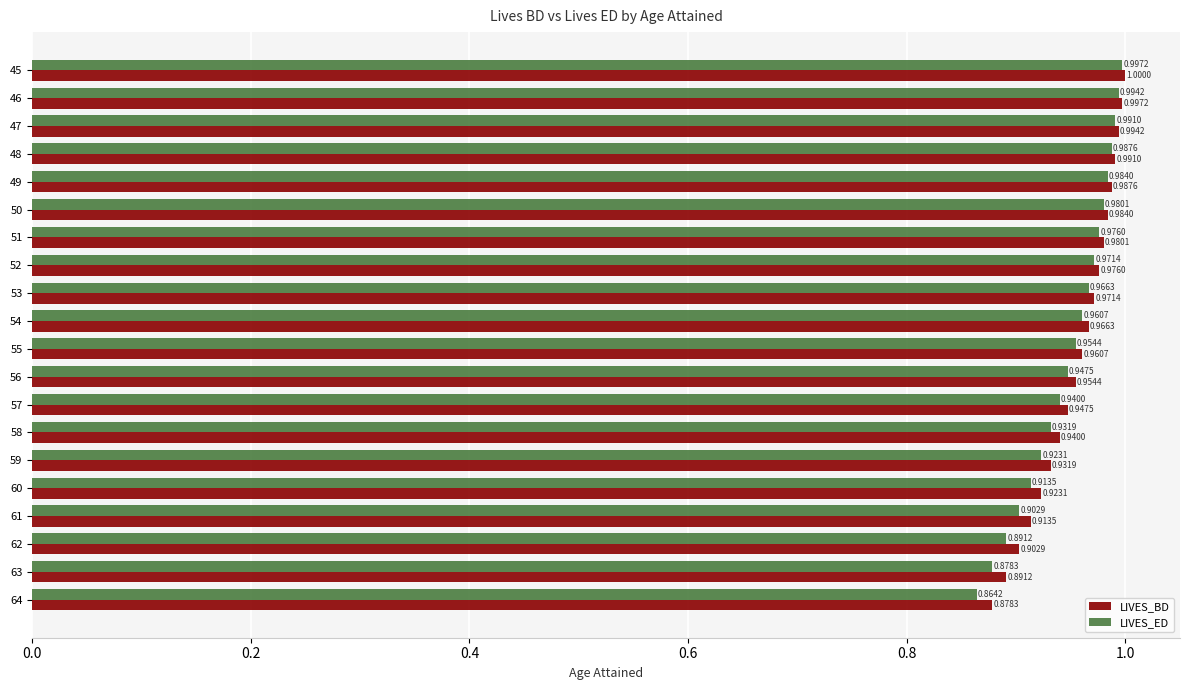

Which series has the largest range (max minus min)?

LIVES_ED